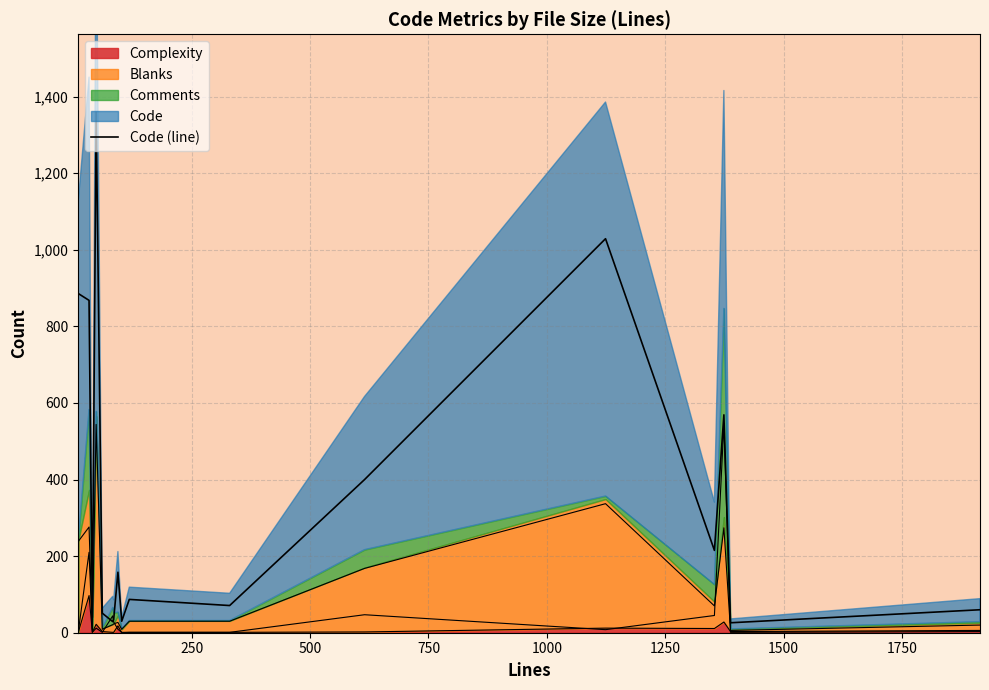

Is it true that the value at 750 is 40?

True